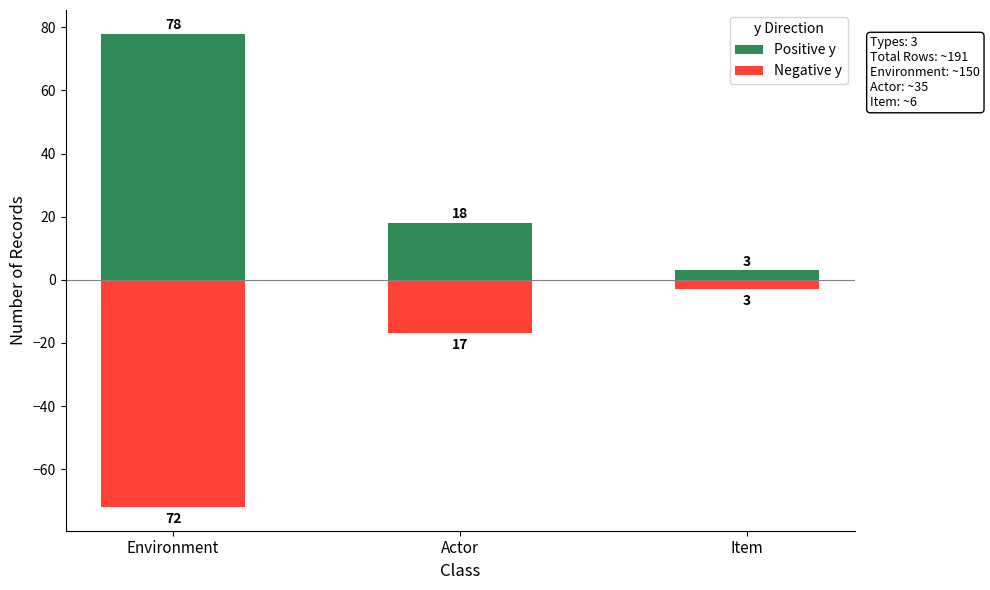

Is the value of Negative y at Actor greater than the value of Positive y at Item?

No